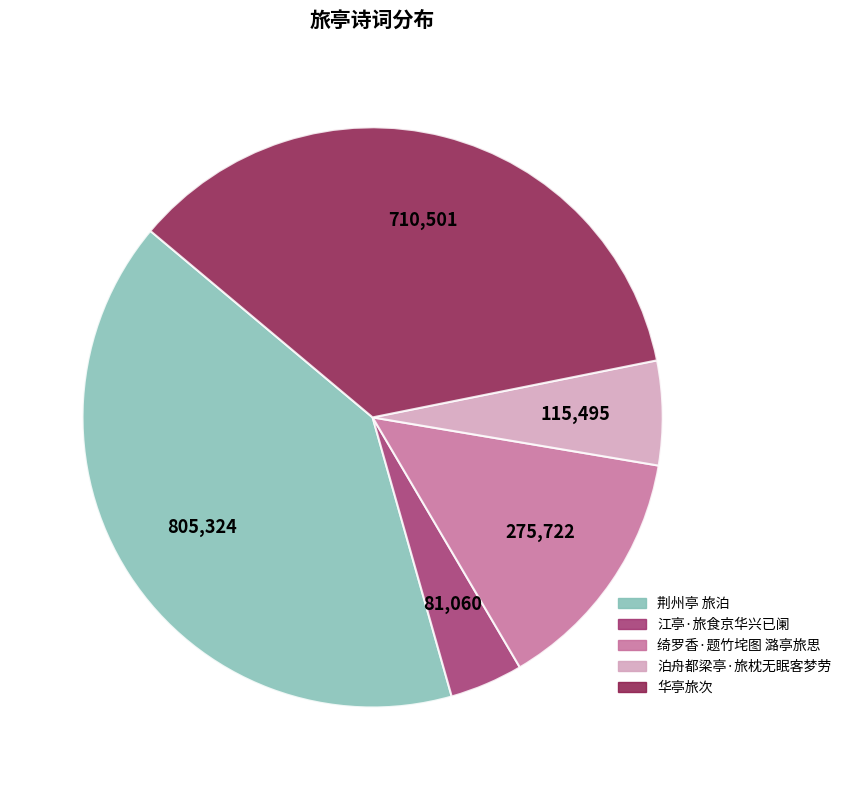

Count the number of slices in the pie.

5